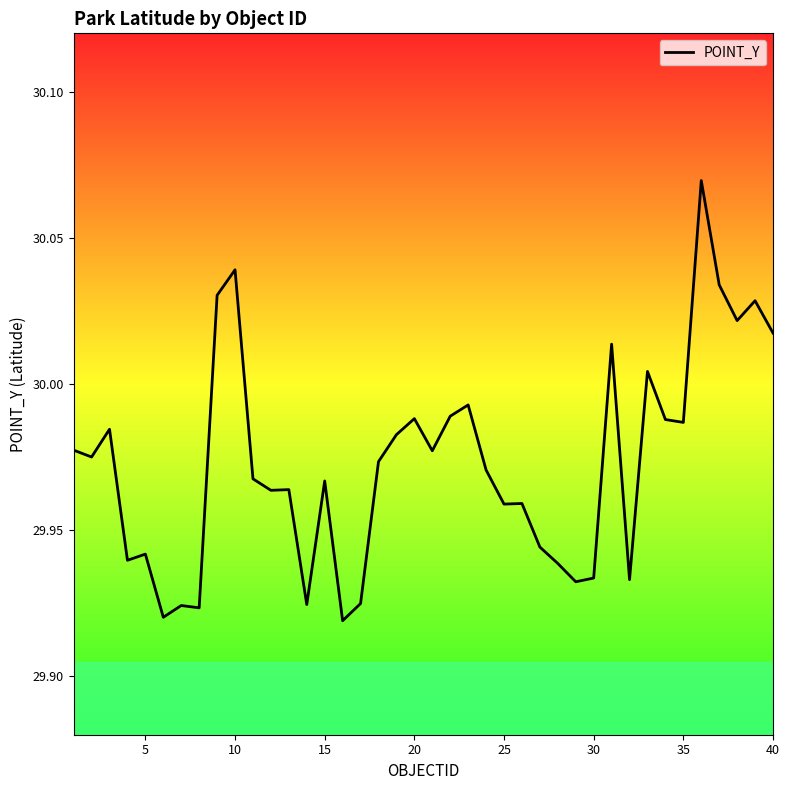

How many points are lower than both their immediate neighbors (excluding endpoints)?

13